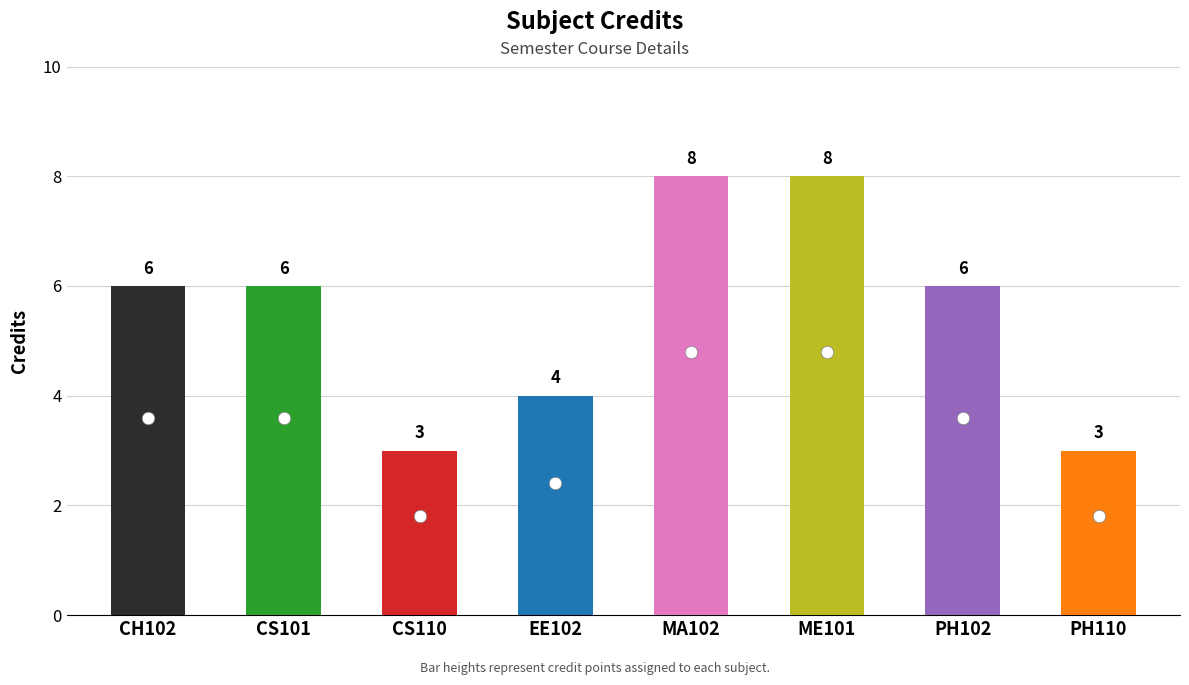

What is the average value?

6